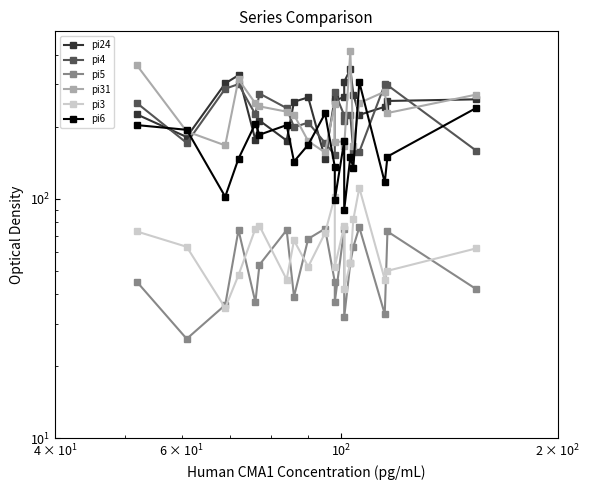

True or false: pi6 has a value of 116 at 6.

False